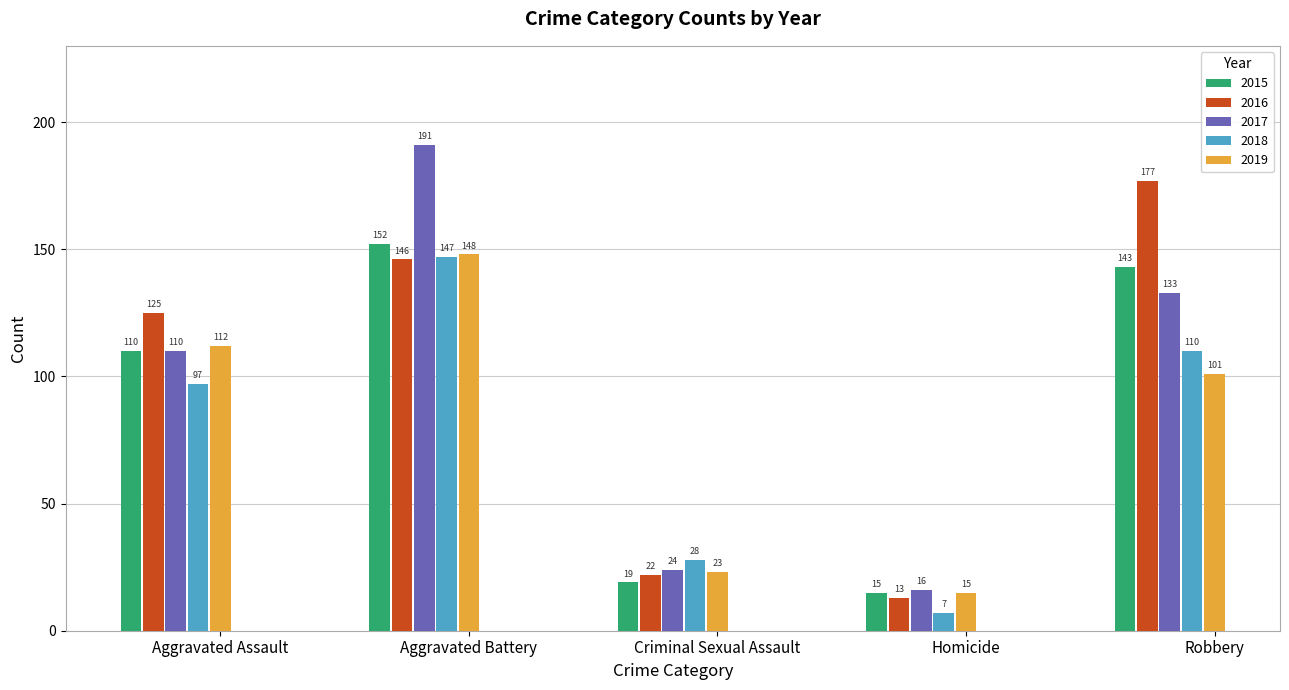

Which series has the largest total across all categories?

2016